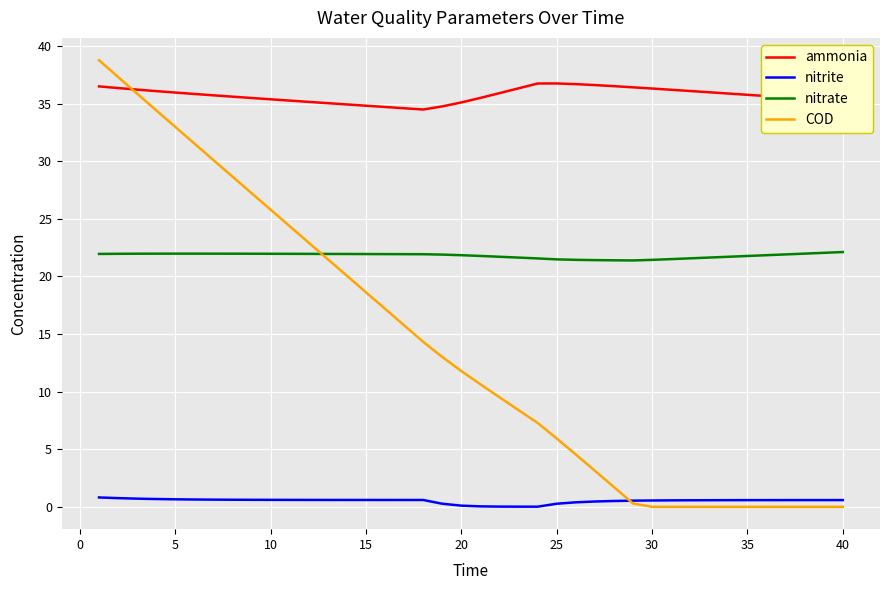

Which series has the largest total across all categories?

ammonia